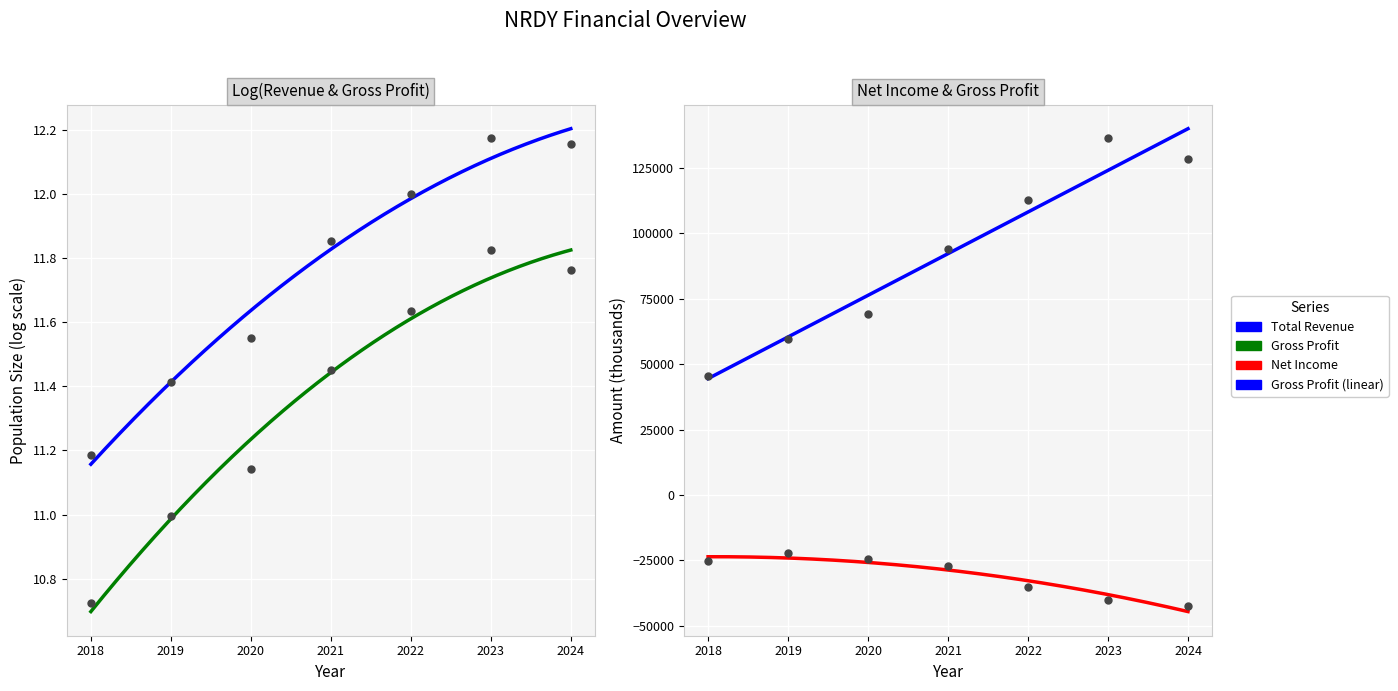

At which category is the sum across all series the highest?

2023